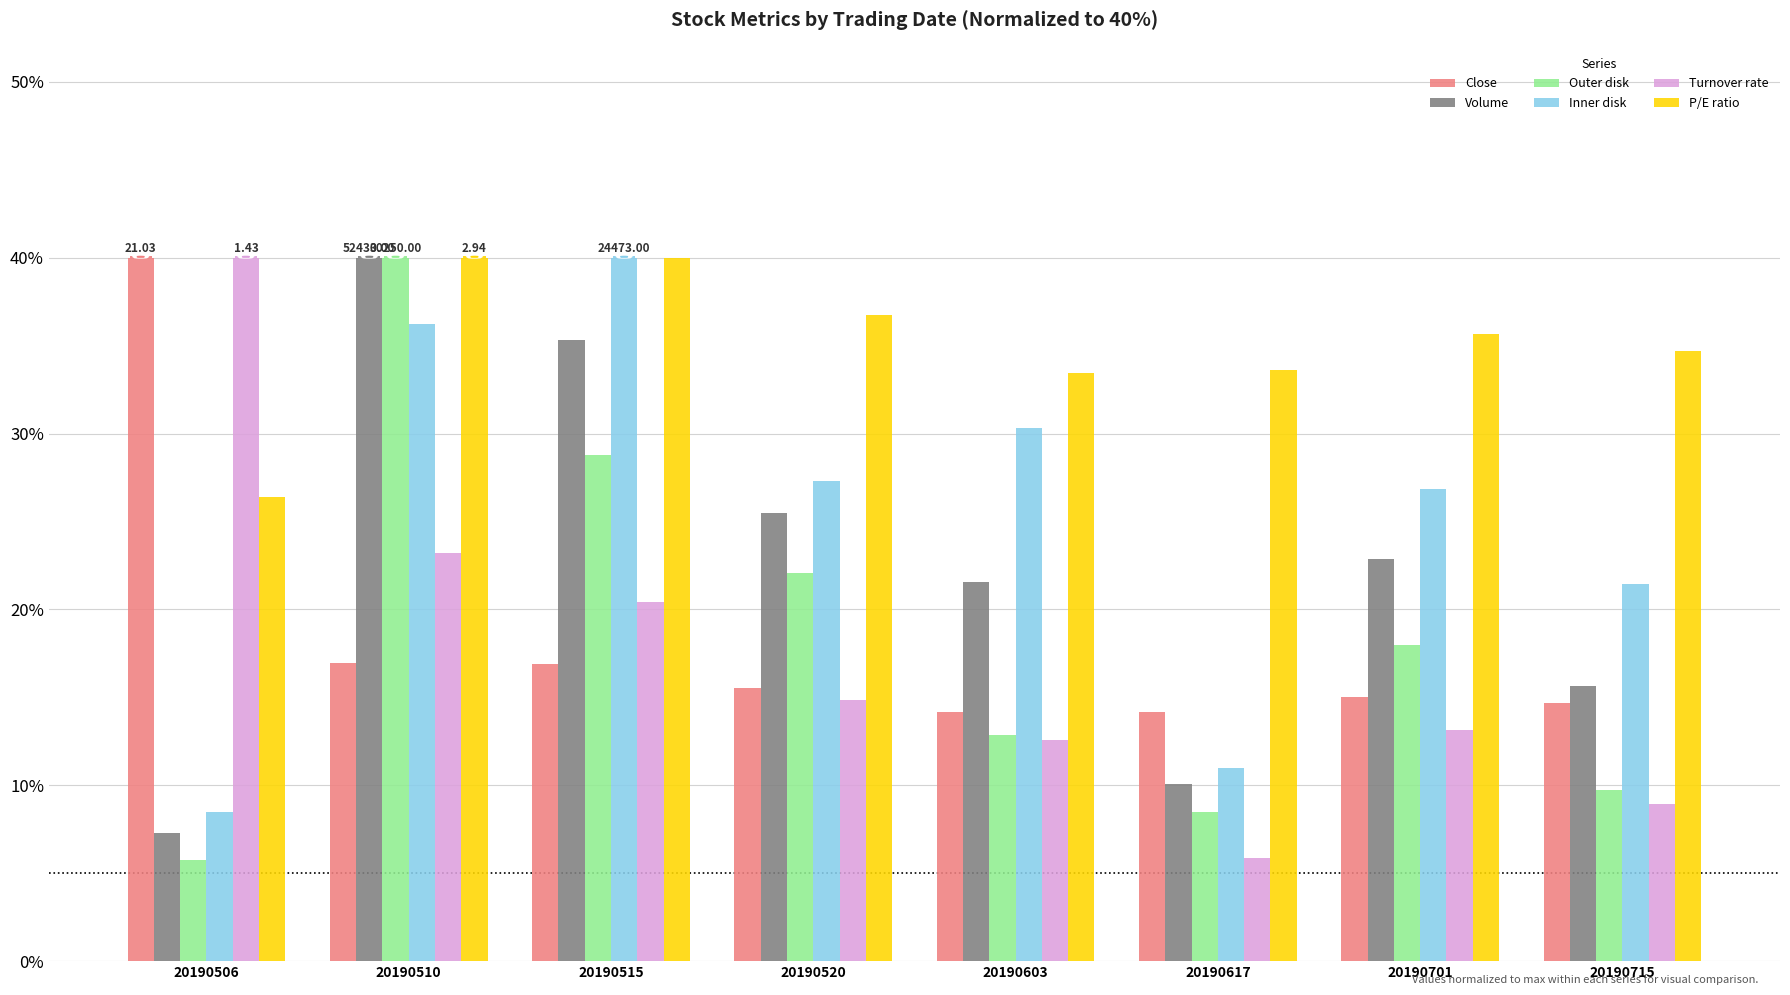

What is the spread (max minus min) of values at 20190510?

23.1